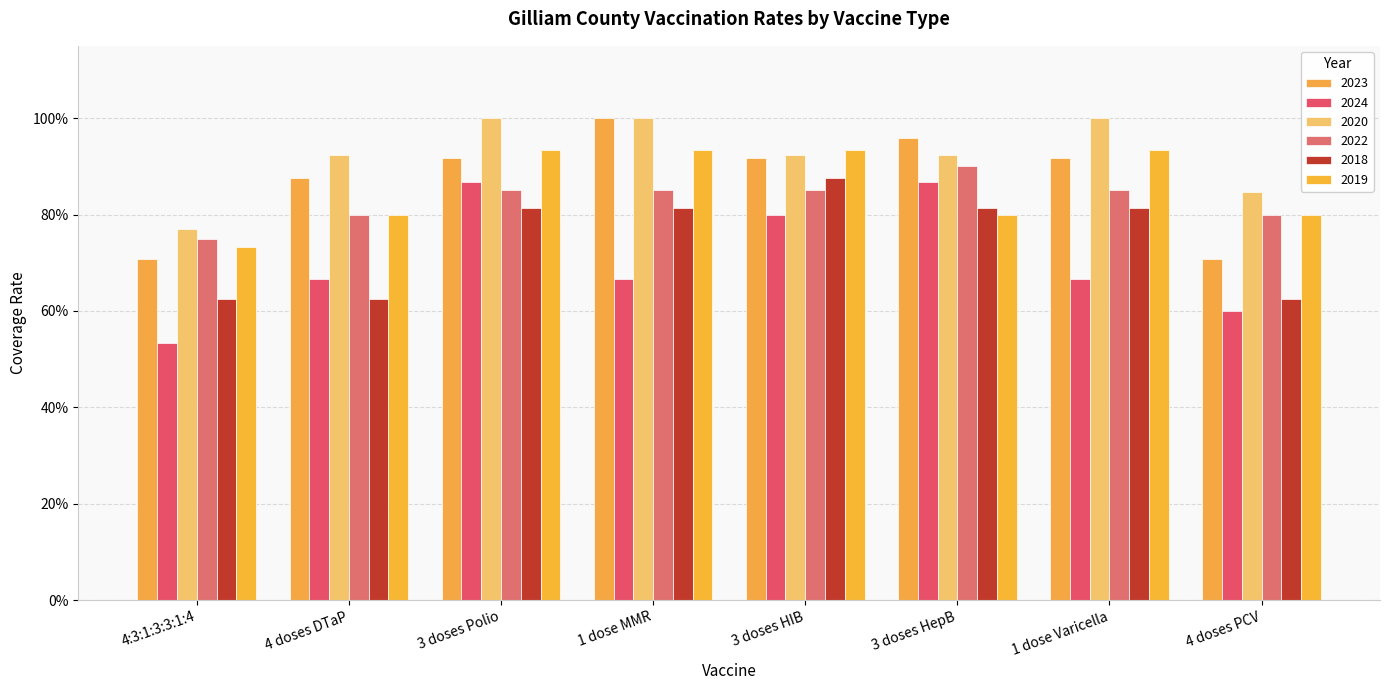

Are the bars horizontal?

No